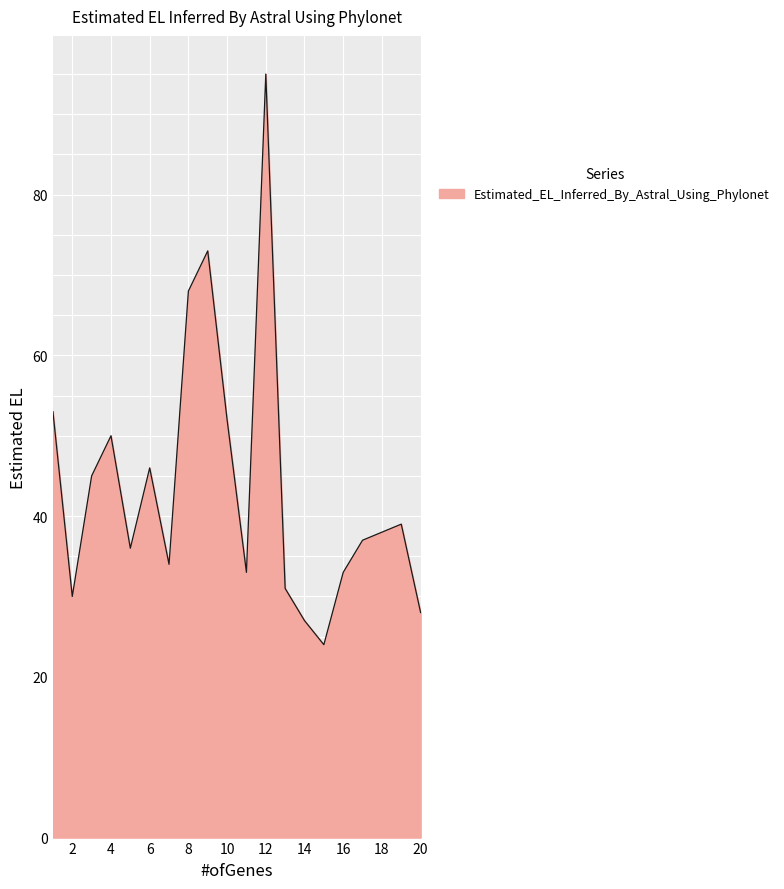

What is the average value?

44